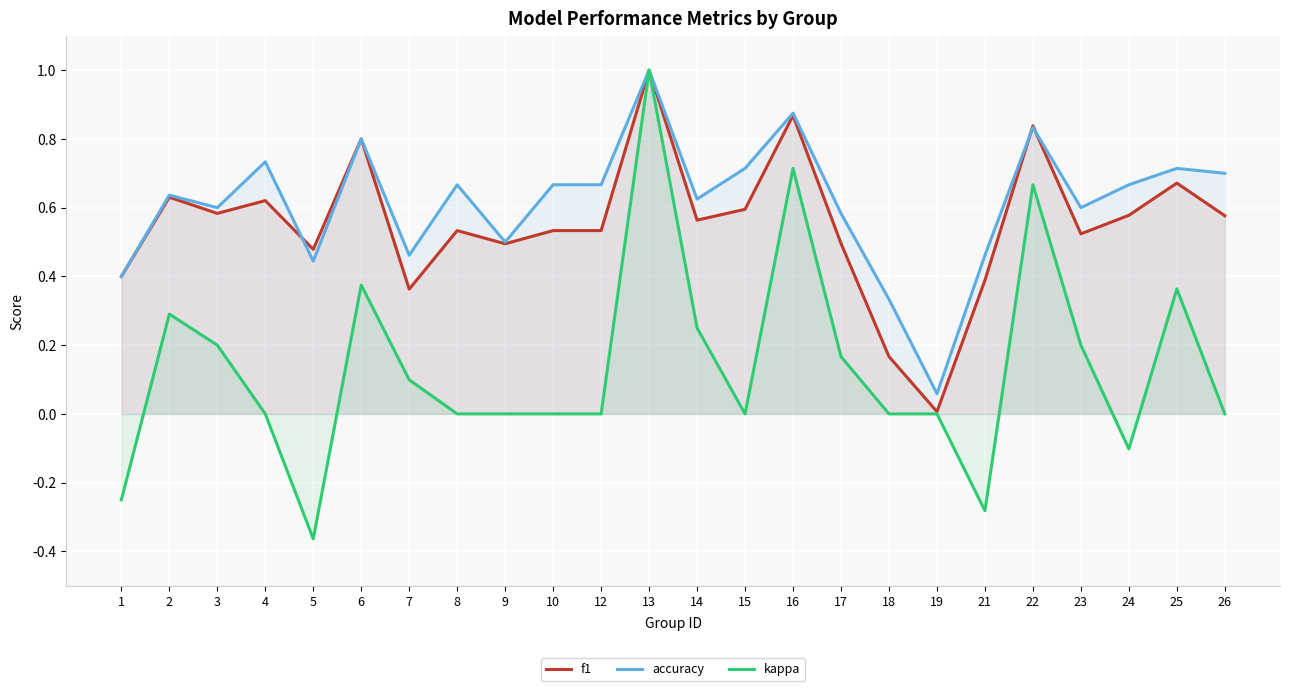

What is the value of the kappa point at the 23rd from the left?

0.4